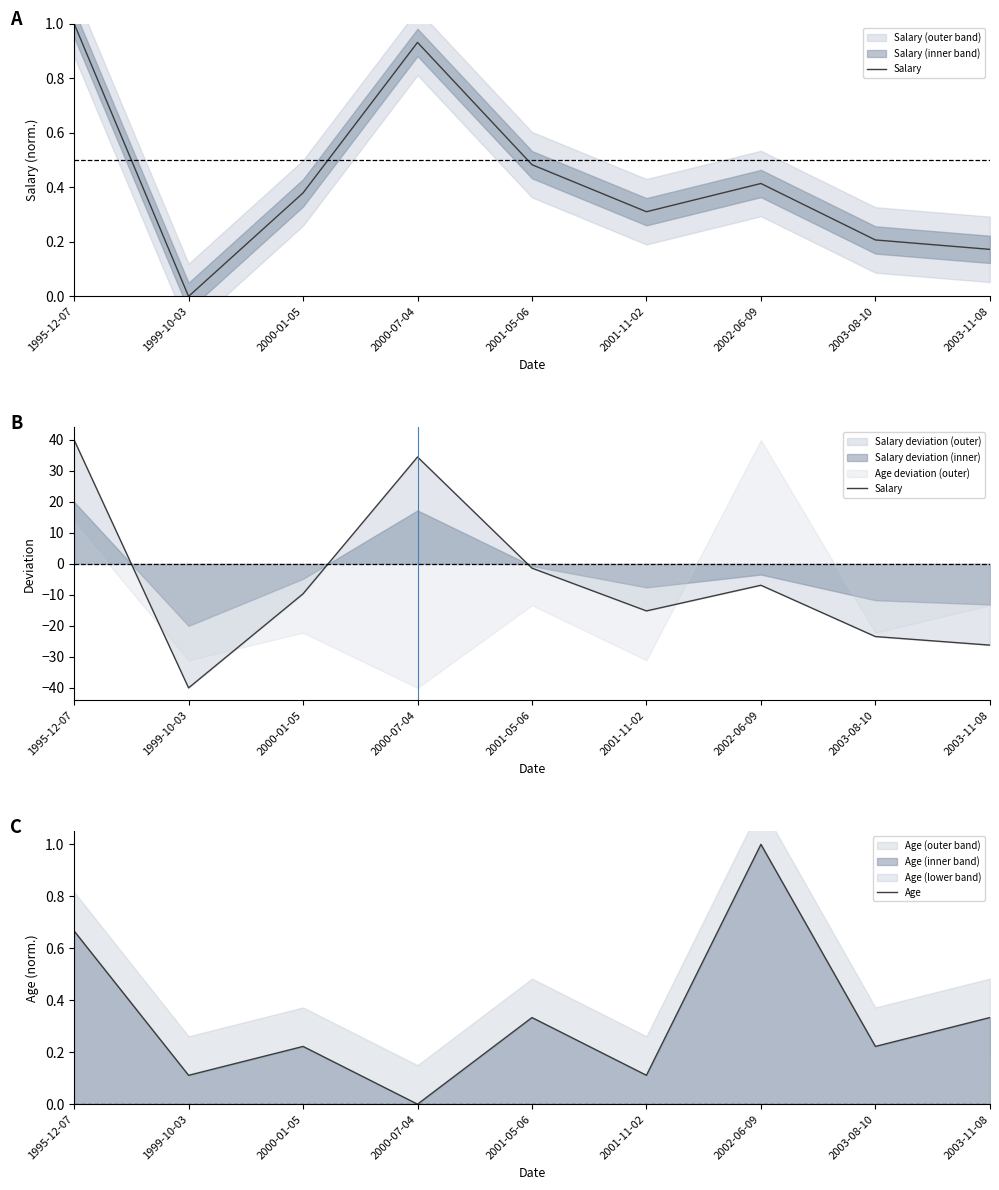

Does the chart display data point markers on the line(s)?

No